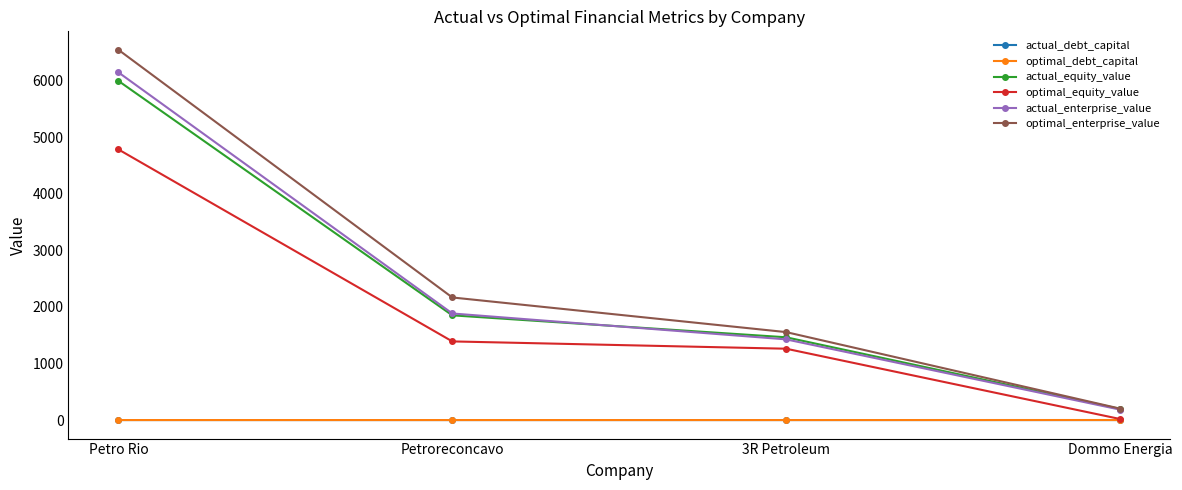

Is it true that optimal_equity_value equals 2689.3 at Petro Rio?

False